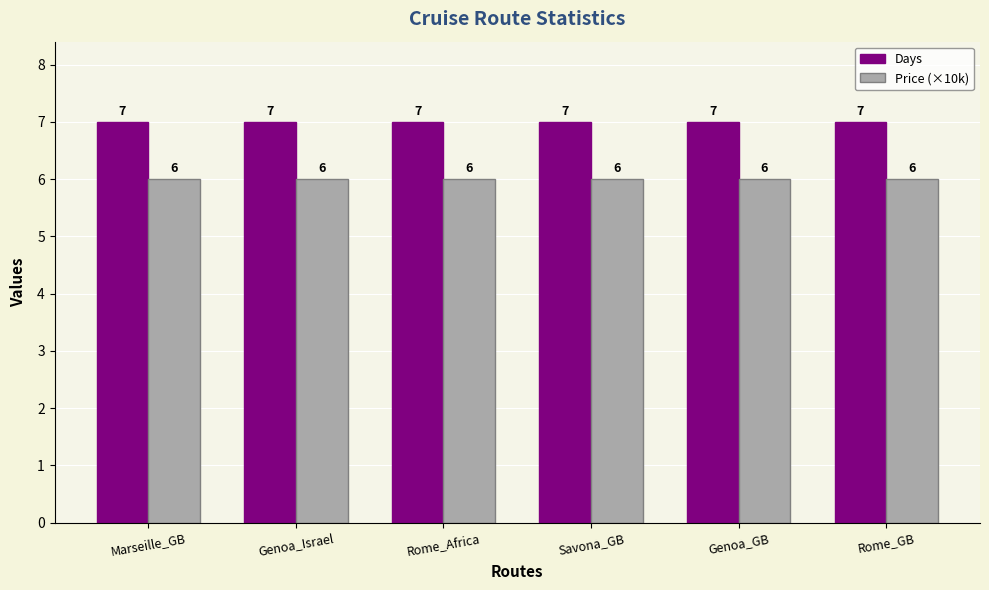

What is the minimum value for Price (×10k)?

6